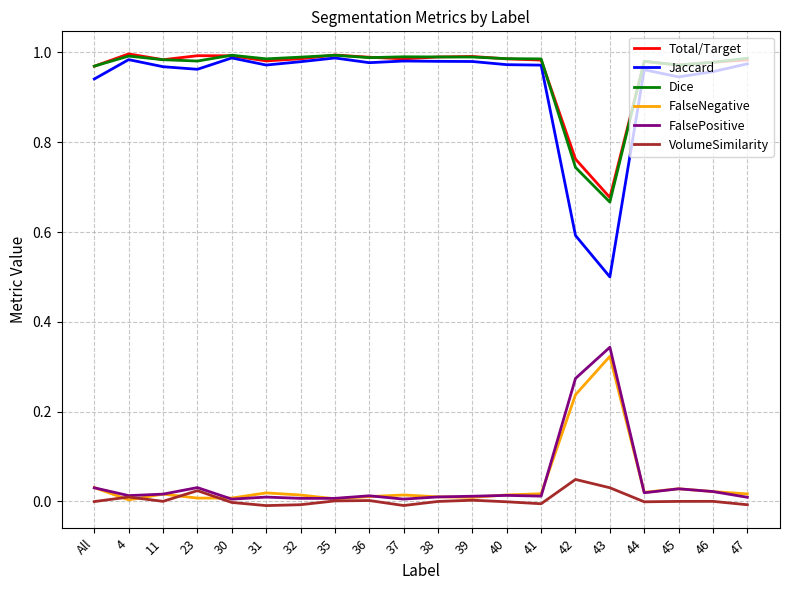

The value of Dice at 38 is 1.0. True or false?

True